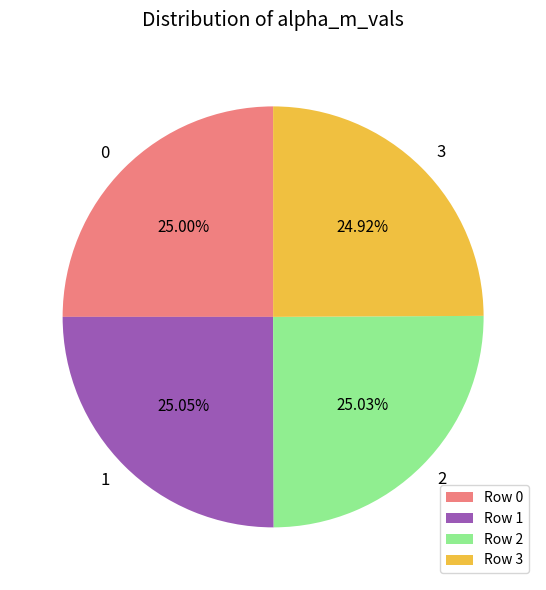

What is the ratio of the value at 3 to the value at 1?

1.0